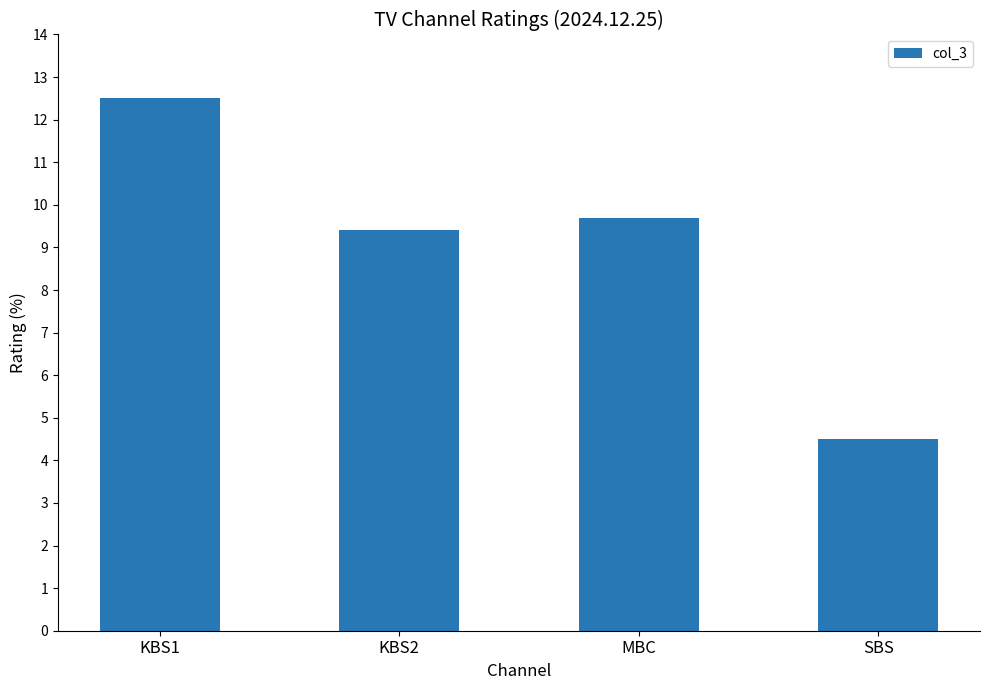

Reading right to left, list all the values displayed in this chart.

SBS=4.5	MBC=9.7	KBS2=9.4	KBS1=12.5